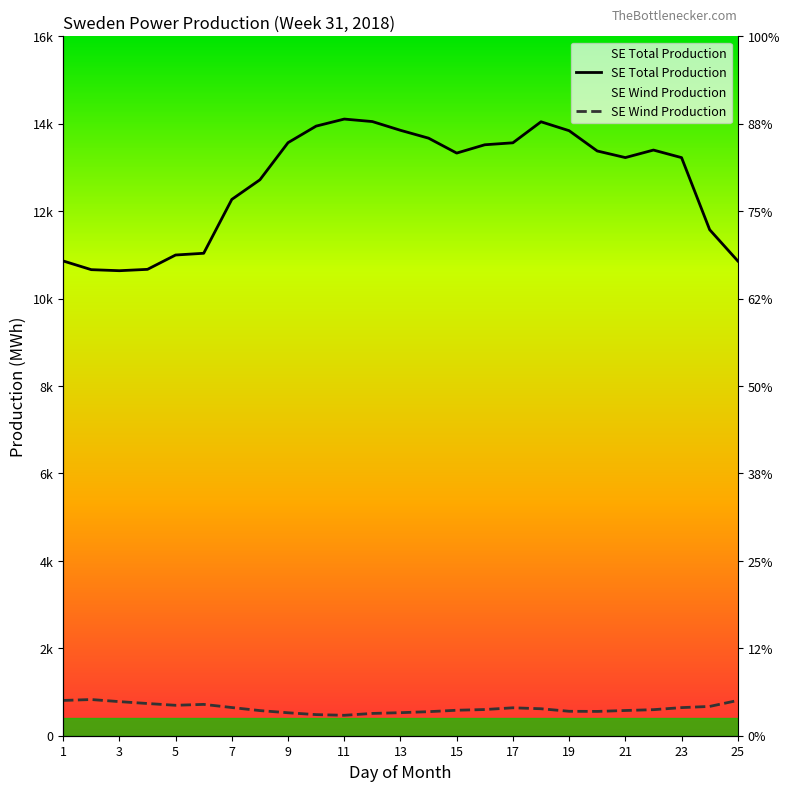

What is the difference between the second highest and minimum values in the SE Wind Production series?

340